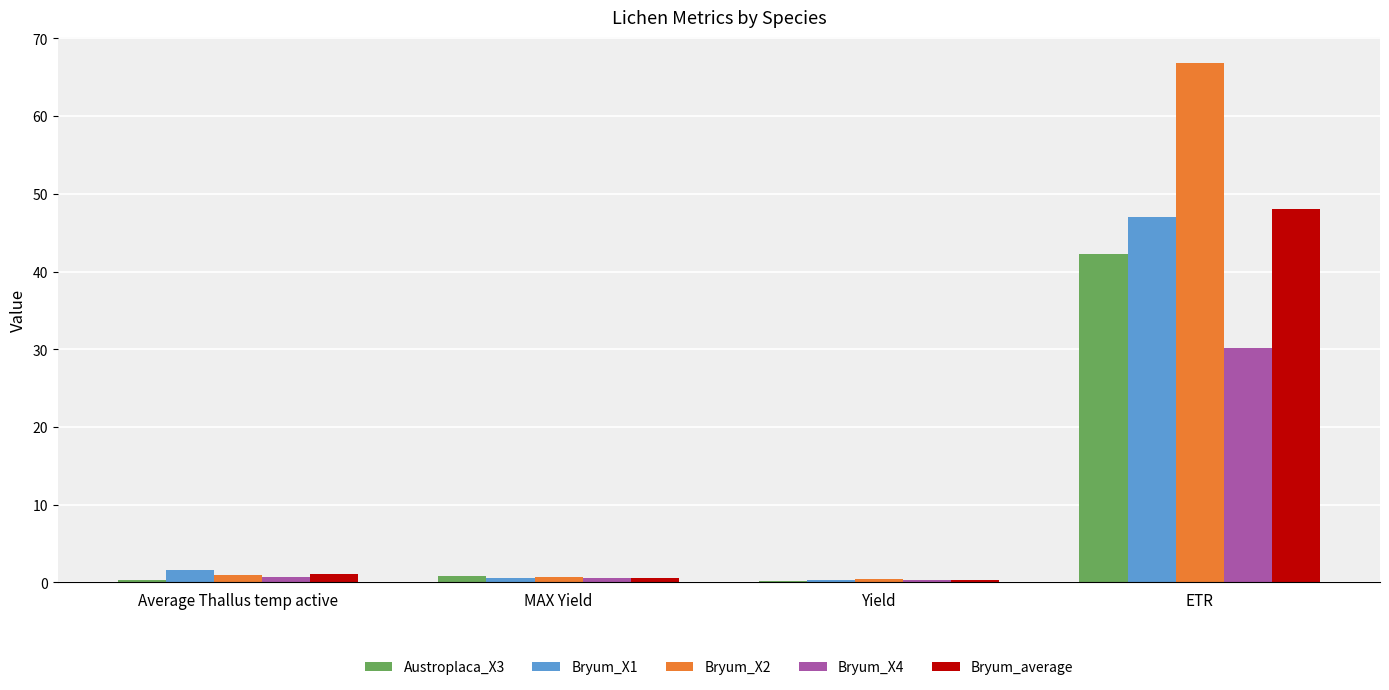

Is the value of Bryum_X4 at Average Thallus temp active greater than the value of Austroplaca_X3 at ETR?

No